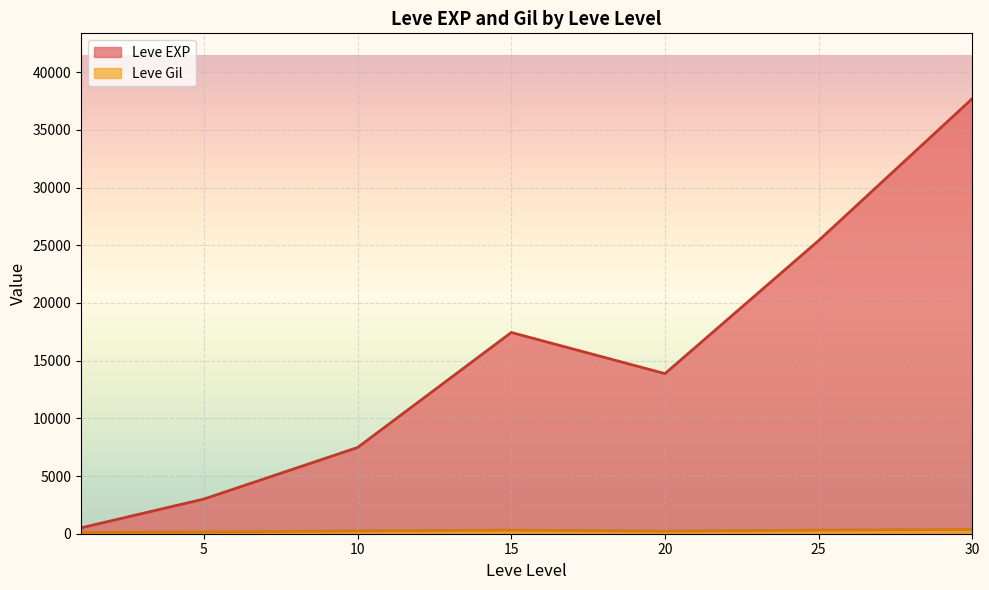

What is the minimum value shown in the chart?

113.0